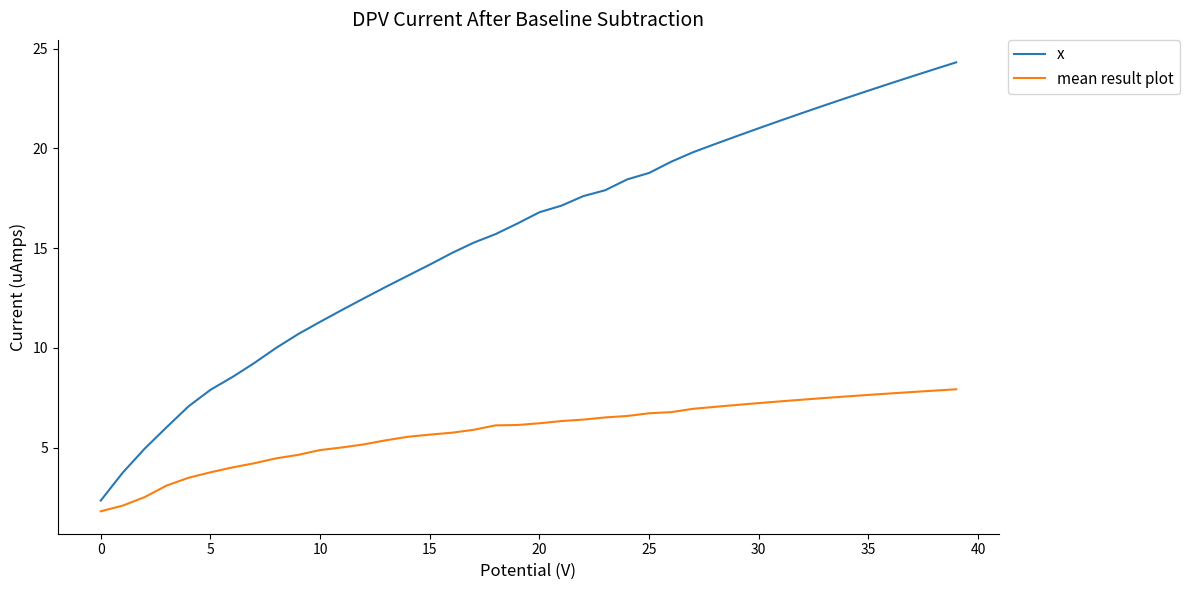

Which series has the largest total across all categories?

x